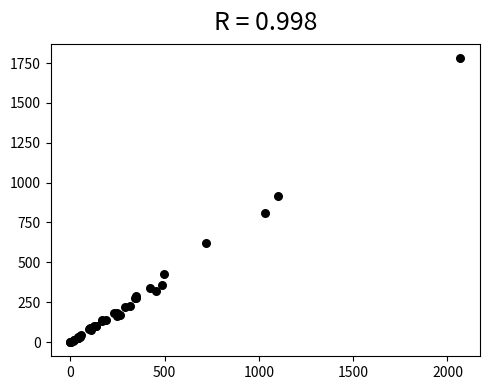

What Y value in the scatter plot is closest to 890?

918